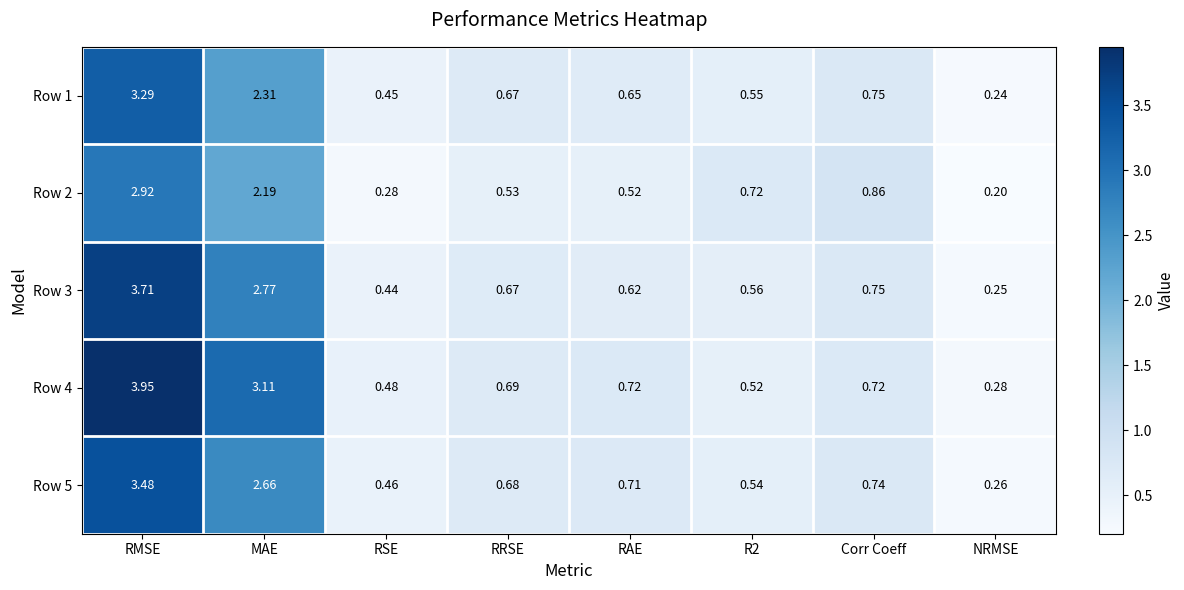

What is the difference between the highest and lowest values at RAE?

0.2